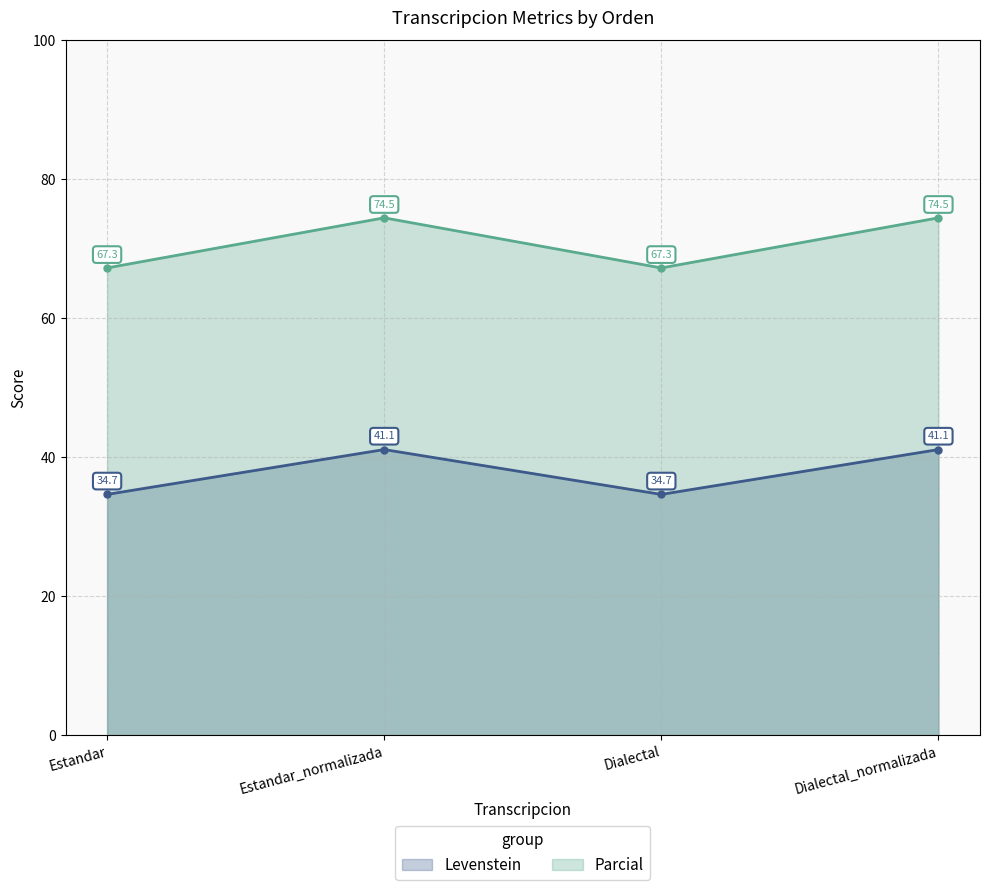

True or false: Parcial and Levenstein intersect in this chart.

False